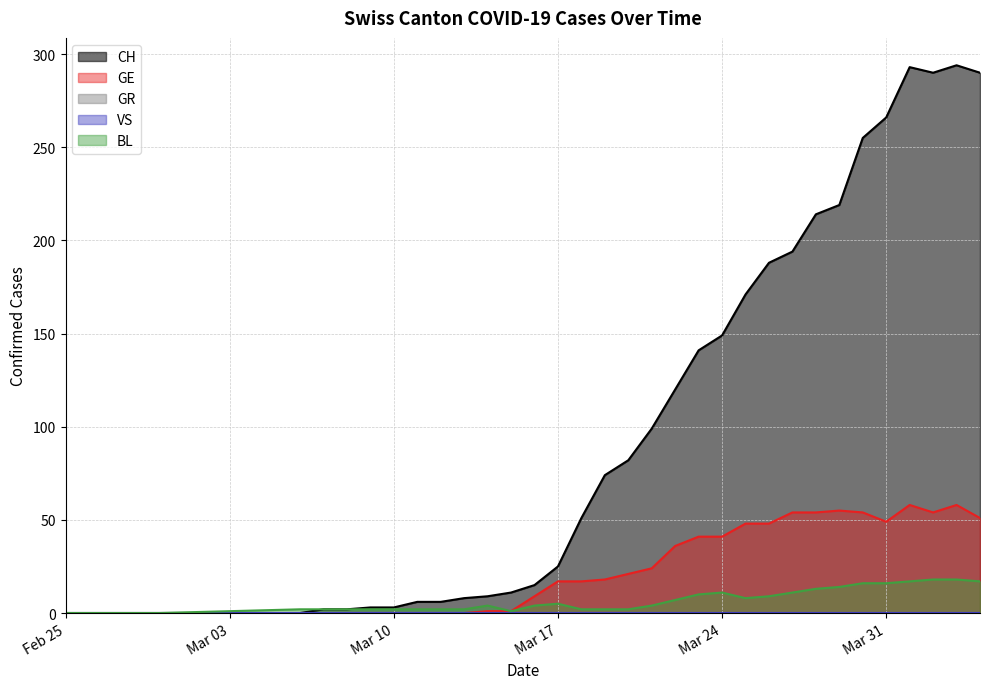

Between 2020-03-27 and 2020-03-21, which is larger?

2020-03-27